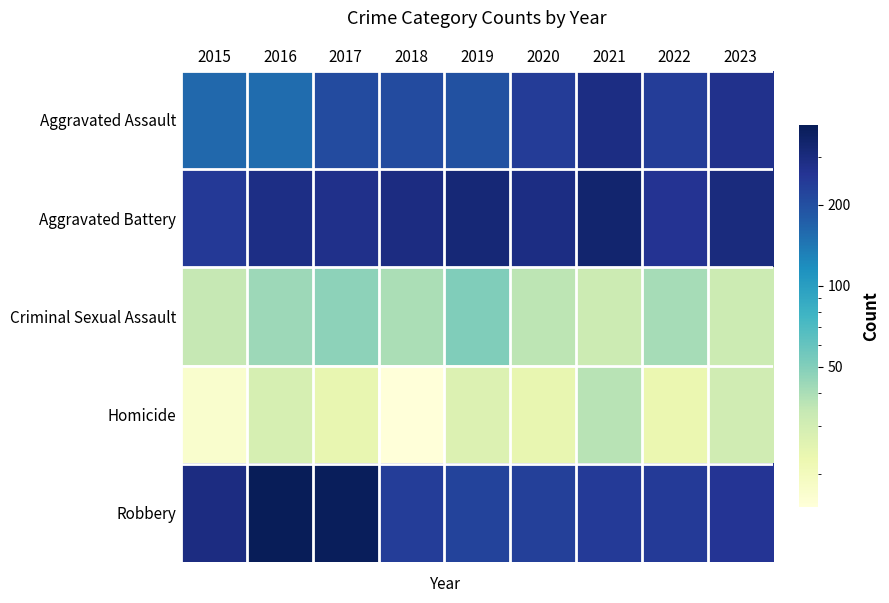

Reading left to right, list all the values displayed in this chart.

Aggravated Assault: 2015=160	2016=154	2017=207	2018=206	2019=197	2020=242	2021=292	2022=239	2023=273
Aggravated Battery: 2015=246	2016=288	2017=277	2018=296	2019=321	2020=293	2021=336	2022=263	2023=303
Criminal Sexual Assault: 2015=34	2016=43	2017=47	2018=40	2019=51	2020=36	2021=32	2022=41	2023=32
Homicide: 2015=17	2016=29	2017=24	2018=15	2019=27	2020=24	2021=37	2022=23	2023=31
Robbery: 2015=297	2016=394	2017=381	2018=237	2019=224	2020=233	2021=244	2022=243	2023=261